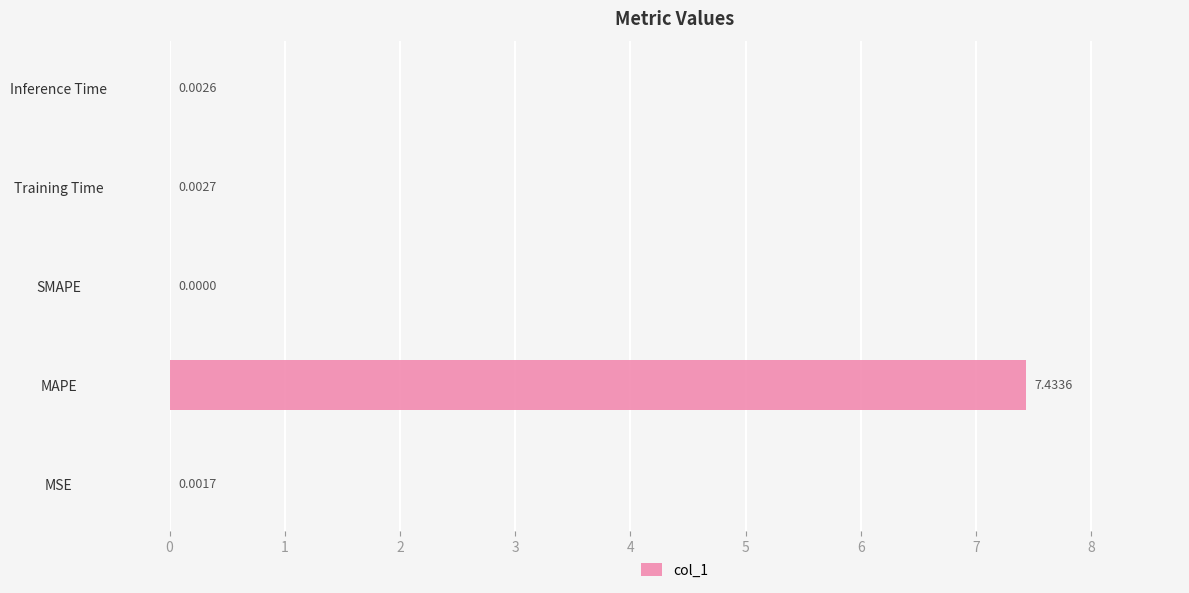

At which label is the value closest to 3?

Training Time